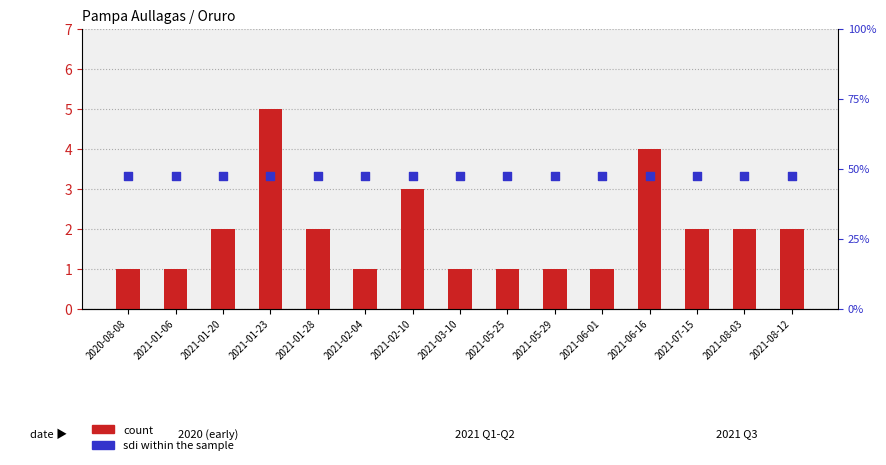

Which series reaches the maximum Y coordinate?

sdi within the sample